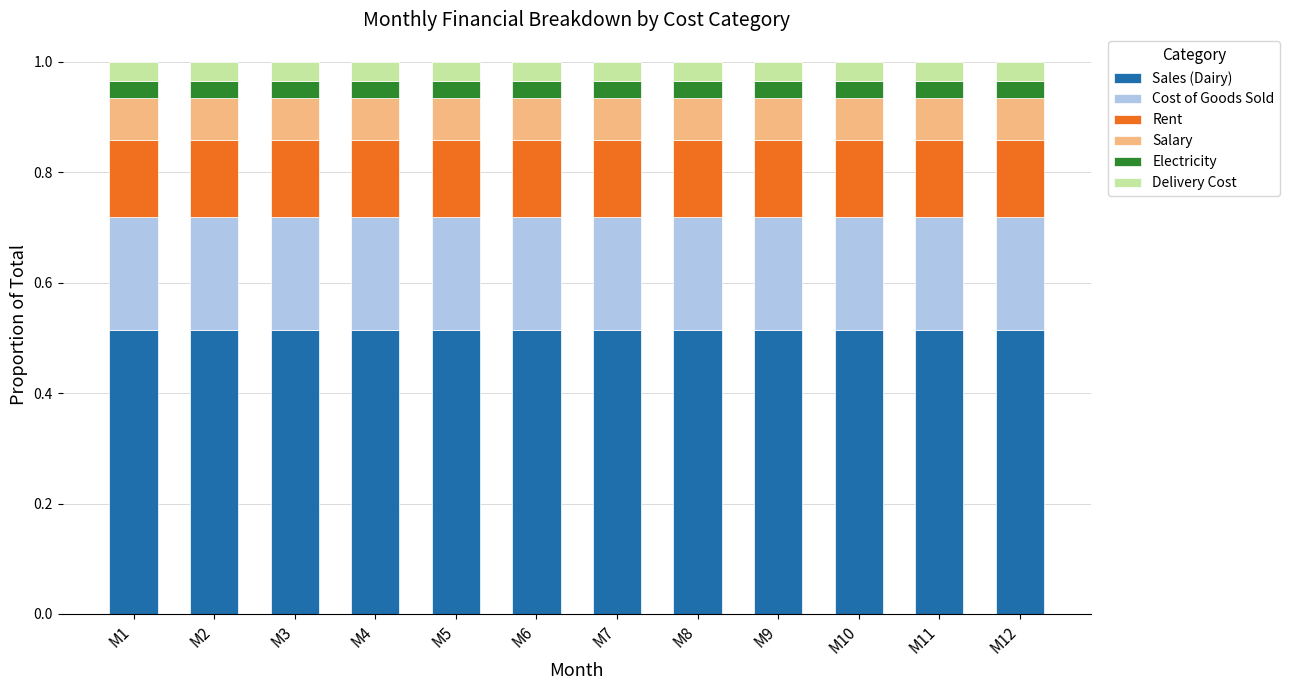

Count the number of categories in the chart.

12